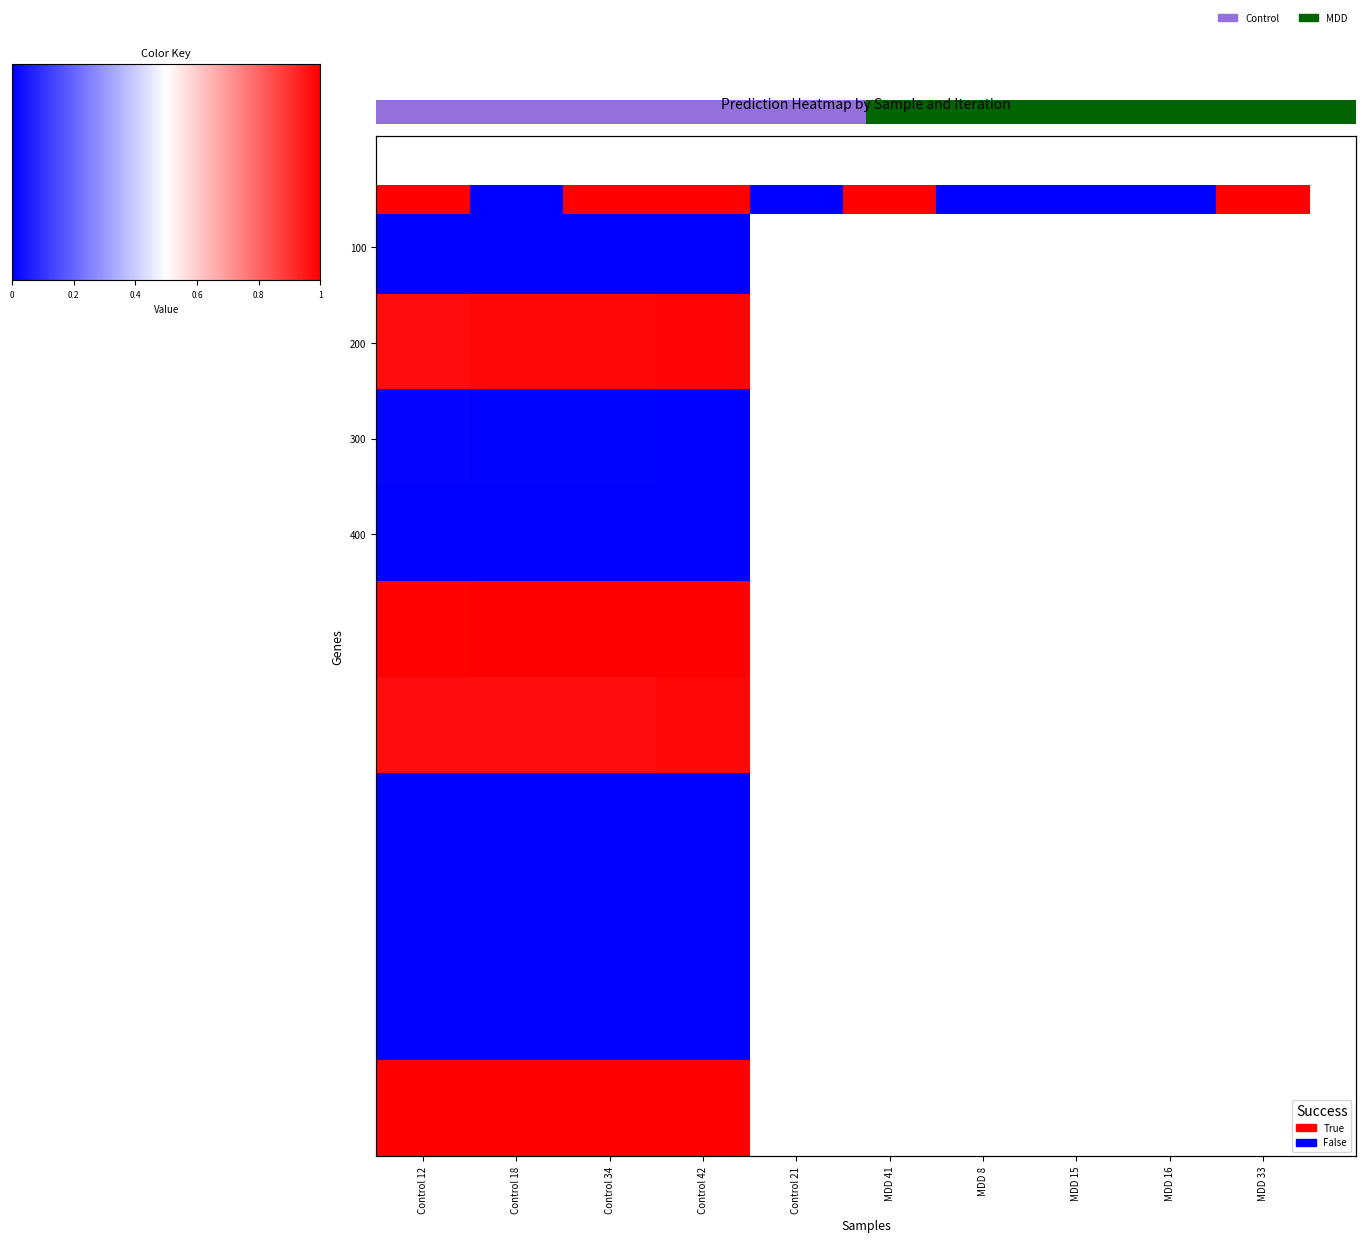

The 100 series shows 0.0 at Control 18. True or false?

True